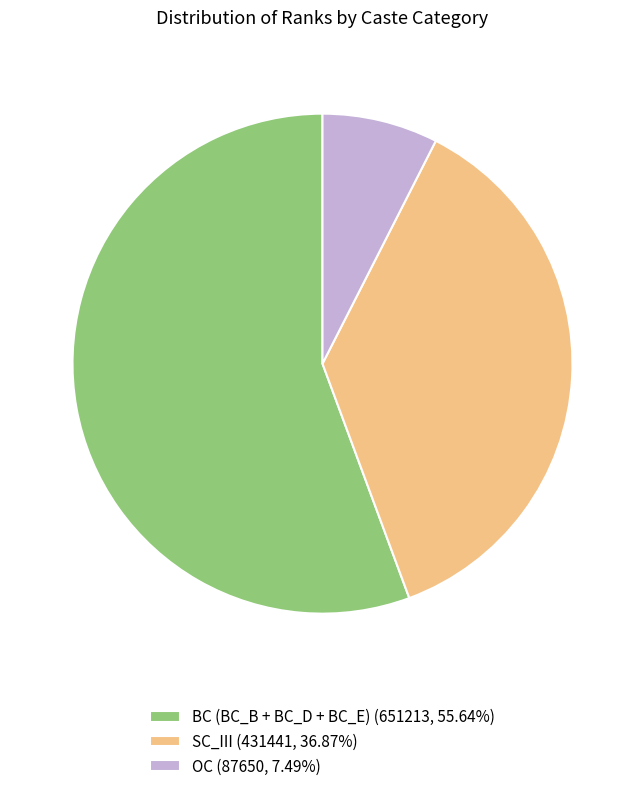

Combined, do BC (BC_B + BC_D + BC_E) (651213, 55.64%) and SC_III (431441, 36.87%) account for over 50%?

Yes